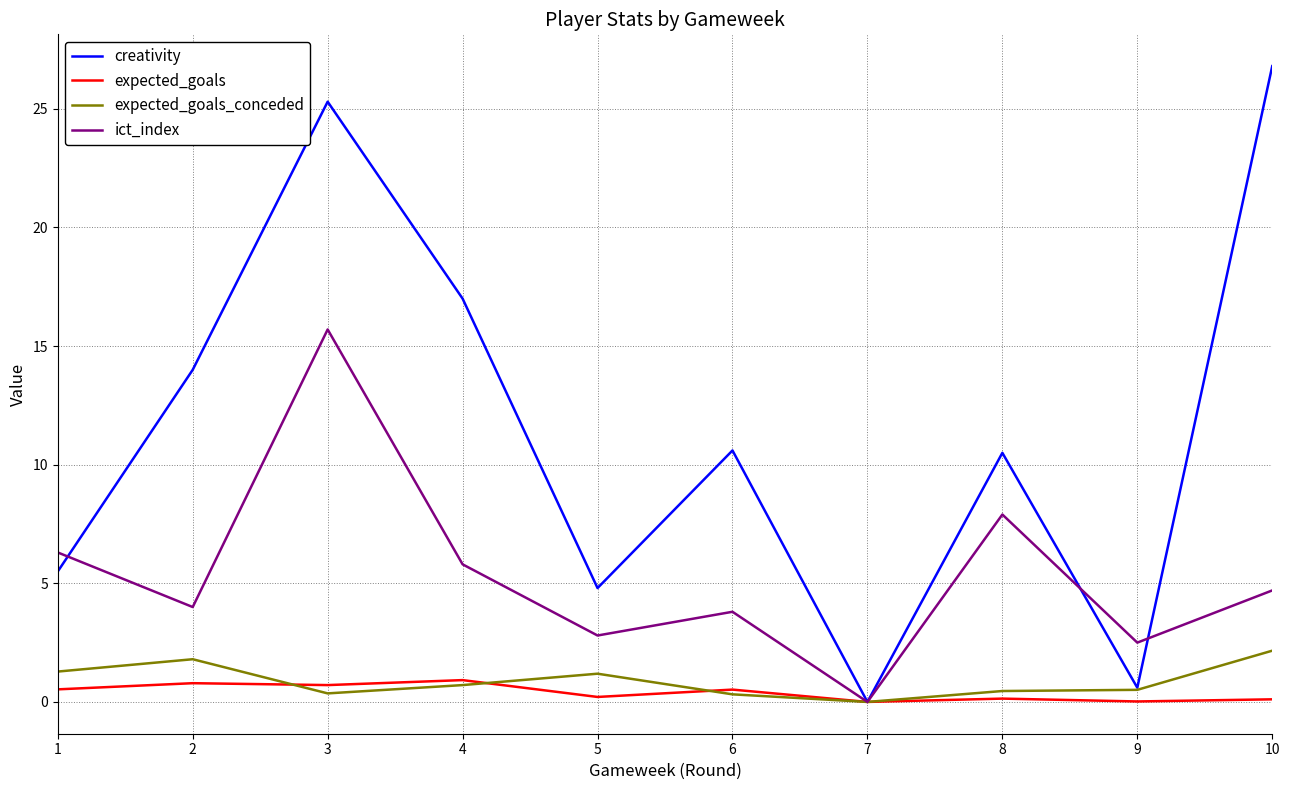

What is the total value across all series at 3?

42.1